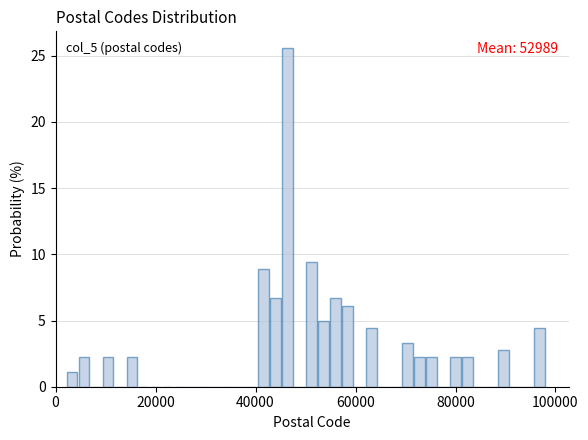

Around what value on the x-axis is the tallest bar? Give the approximate position of its centre, as read against the axis.

46000